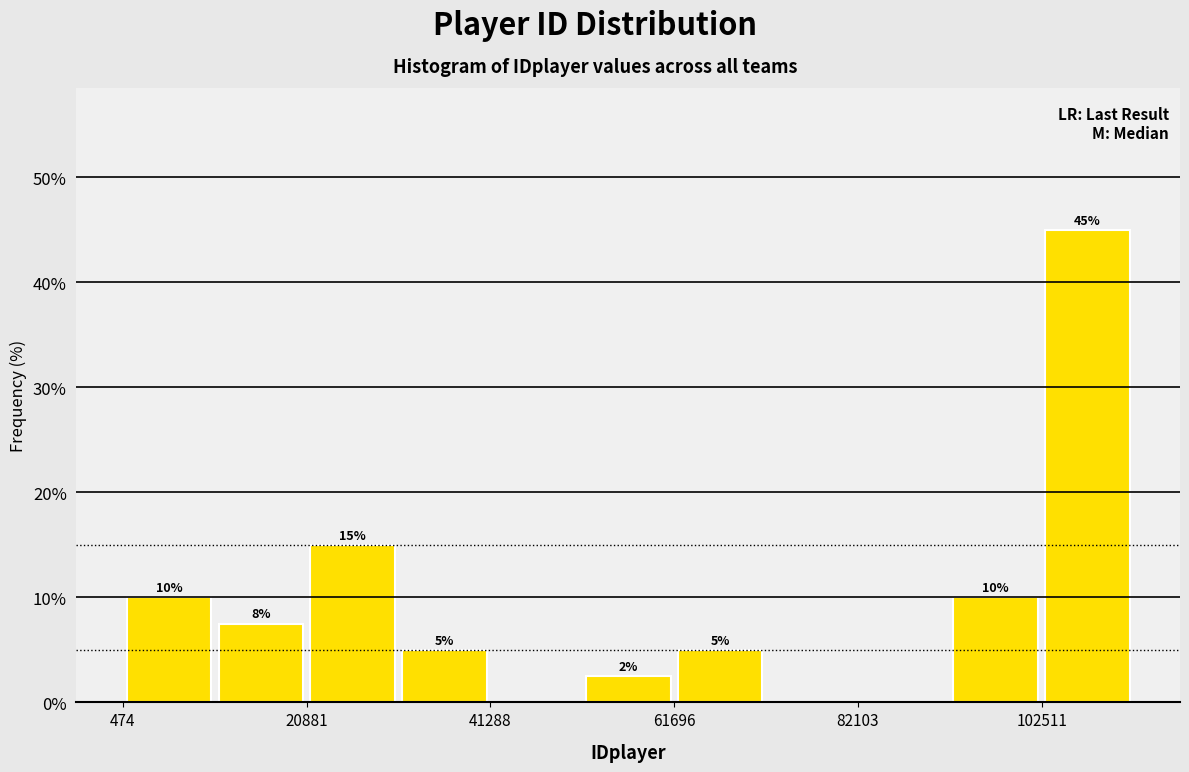

Around what value on the x-axis is the tallest bar? Give the approximate position of its centre, as read against the axis.

110000